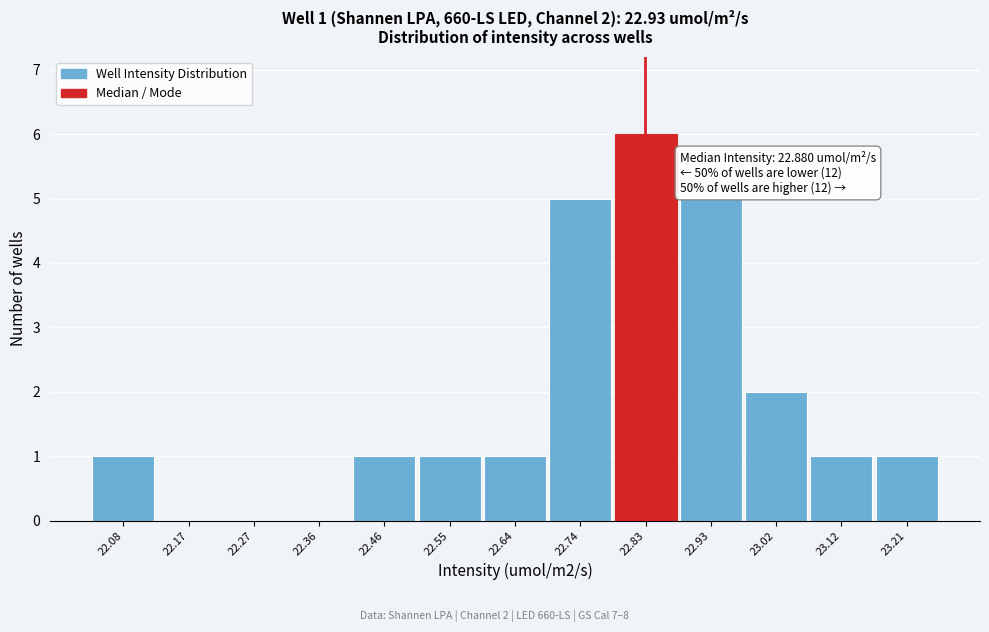

Reading left to right, list all the values displayed in this chart.

22.08=1	22.17=0	22.27=0	22.36=0	22.46=1	22.55=1	22.64=1	22.74=5	22.83=6	22.93=5	23.02=2	23.12=1	23.21=1